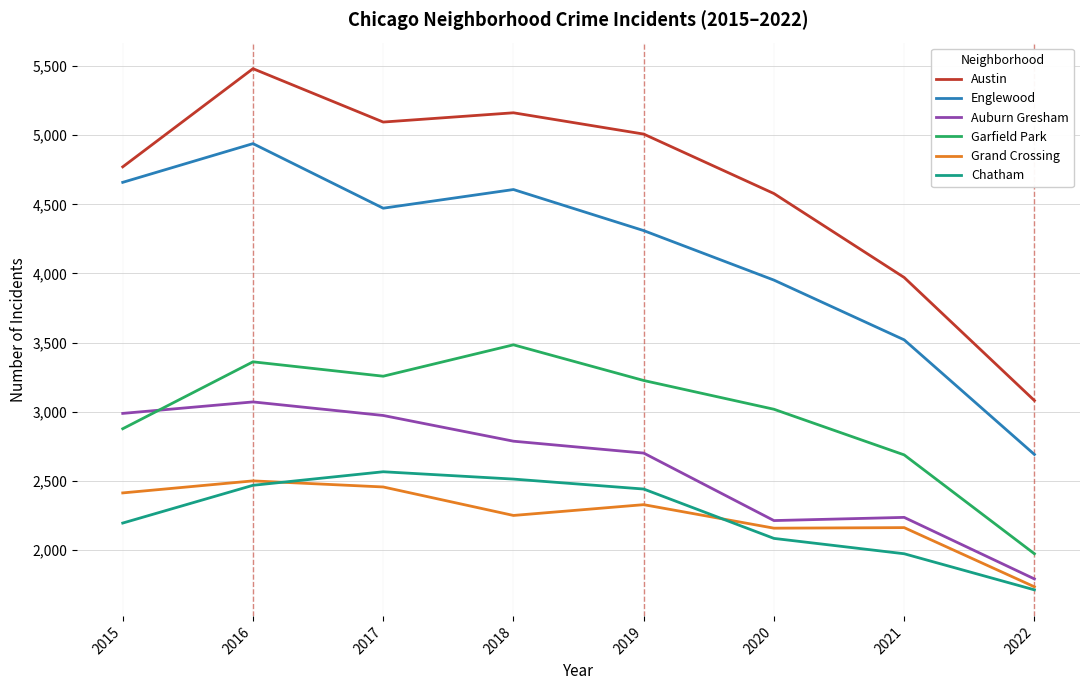

What is the total value across all series at 2022?

12982